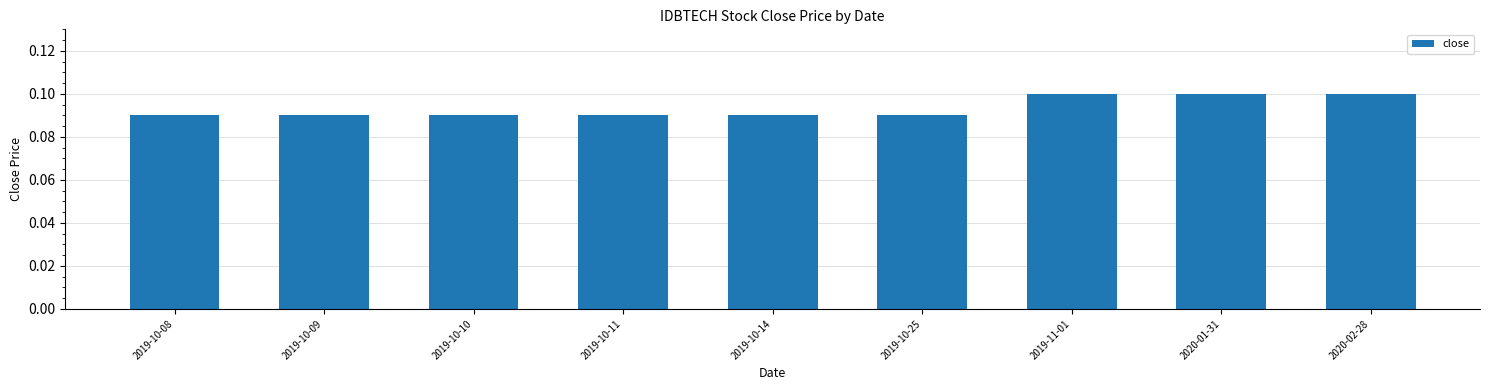

Which has a higher value, 2019-10-09 or 2020-02-28?

2020-02-28